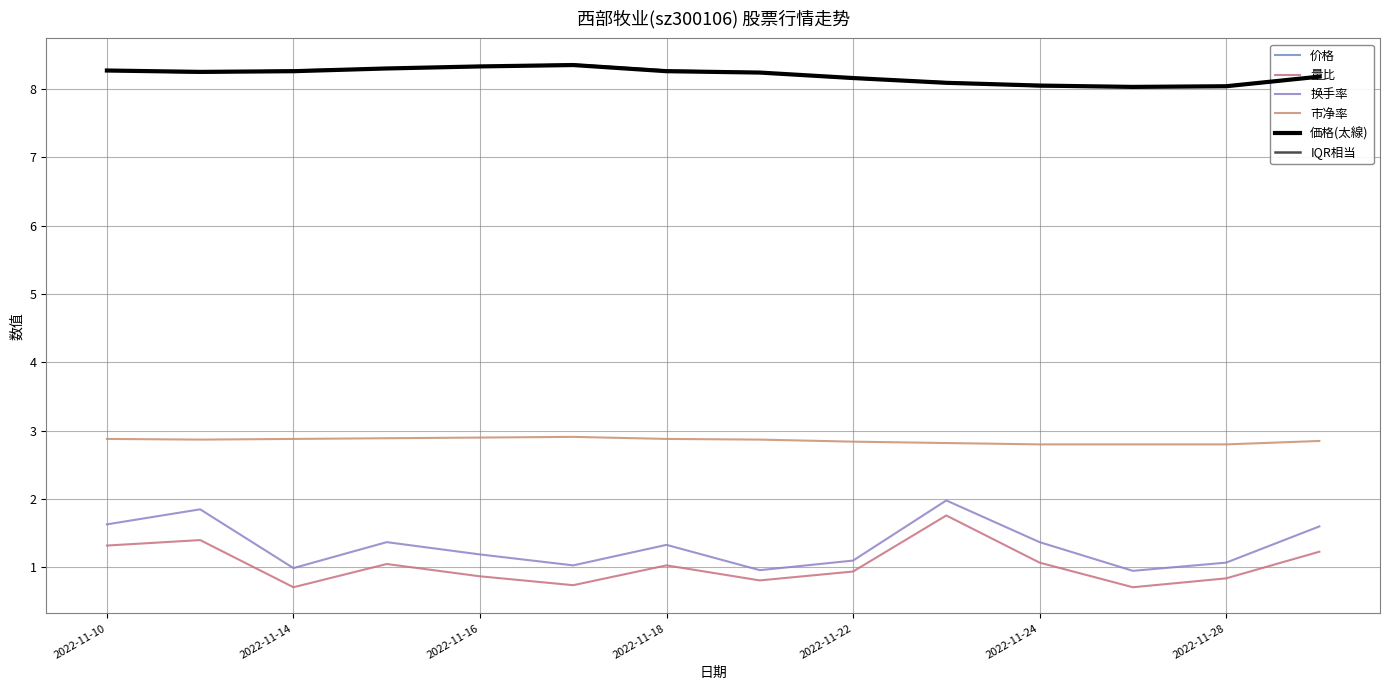

Rank the series by their maximum value, from lowest to highest.

量比, 换手率, 市净率, 价格, 価格(太線), IQR相当